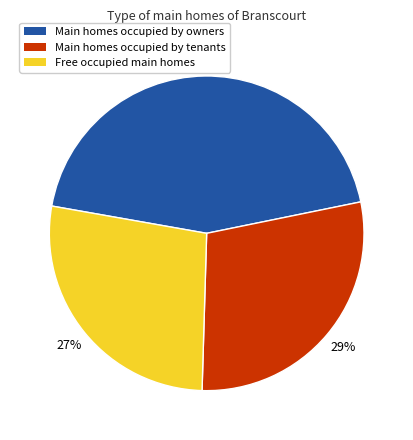

Is there any slice that represents more than half of the pie?

No